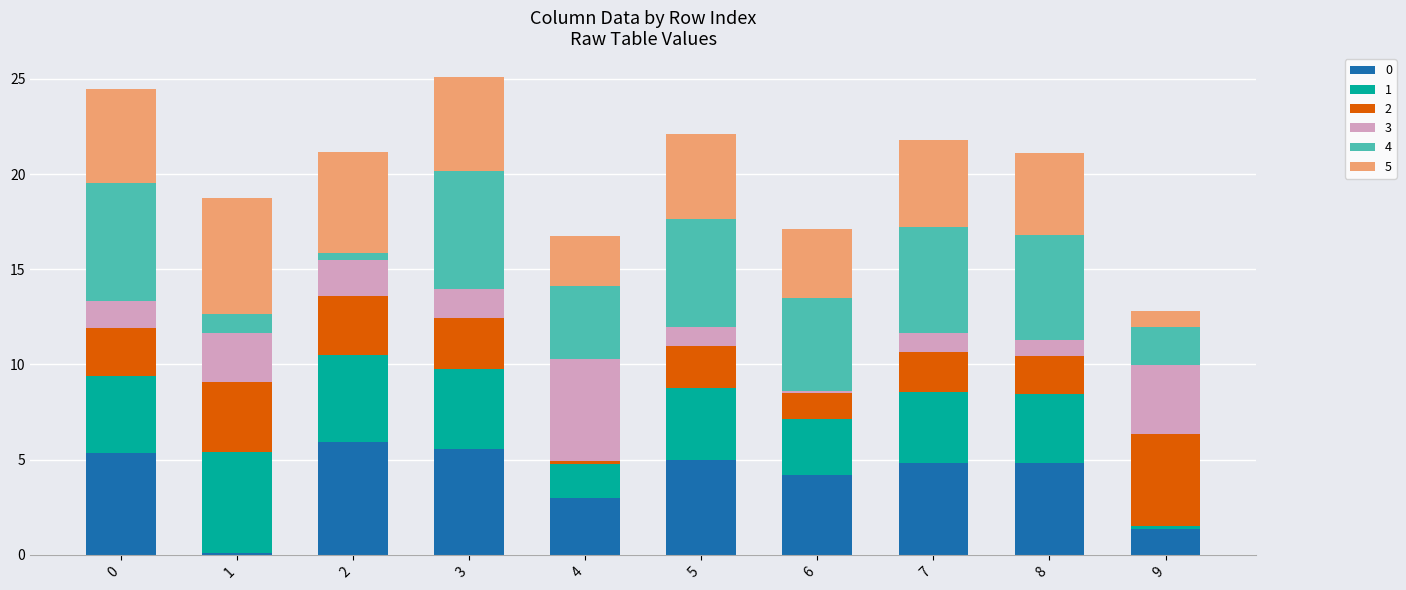

What is the highest value of the 0 series?

5.9